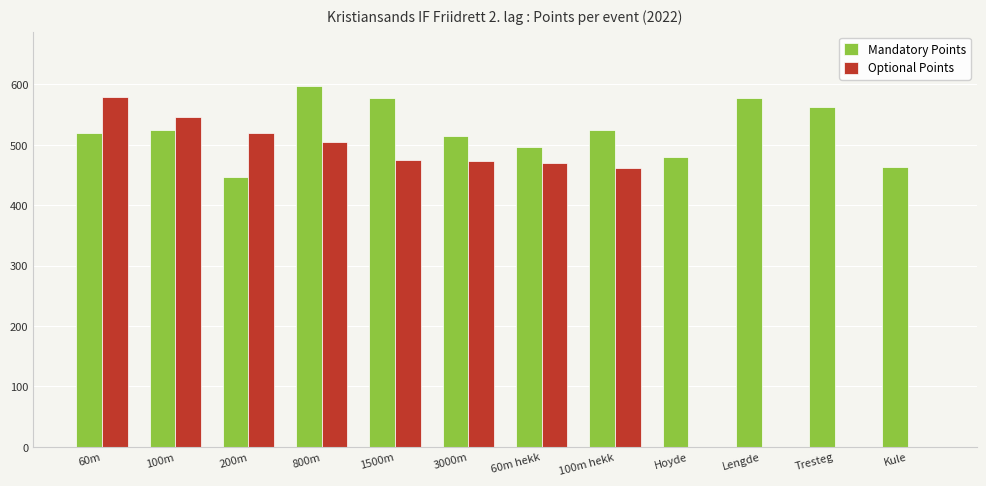

What is the maximum value shown in the chart?

597